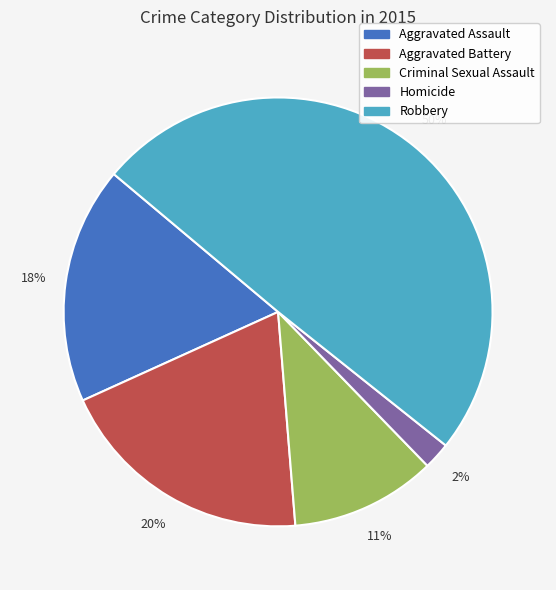

To the nearest percent, what is the difference between the Robbery and Homicide slice percentages?

48%